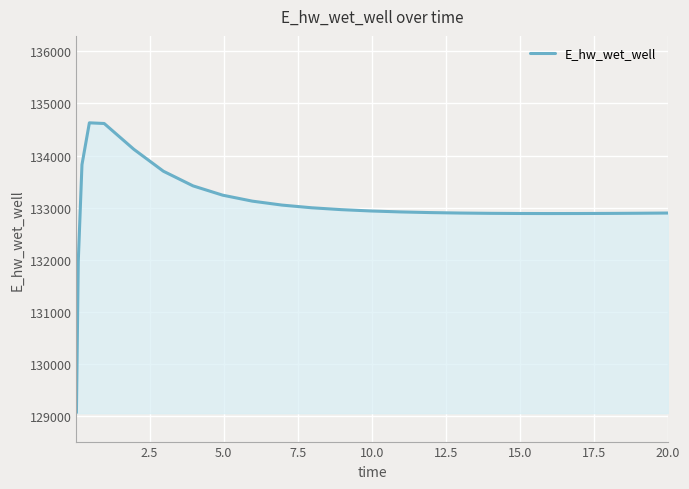

What is the greatest value displayed?

134627.7